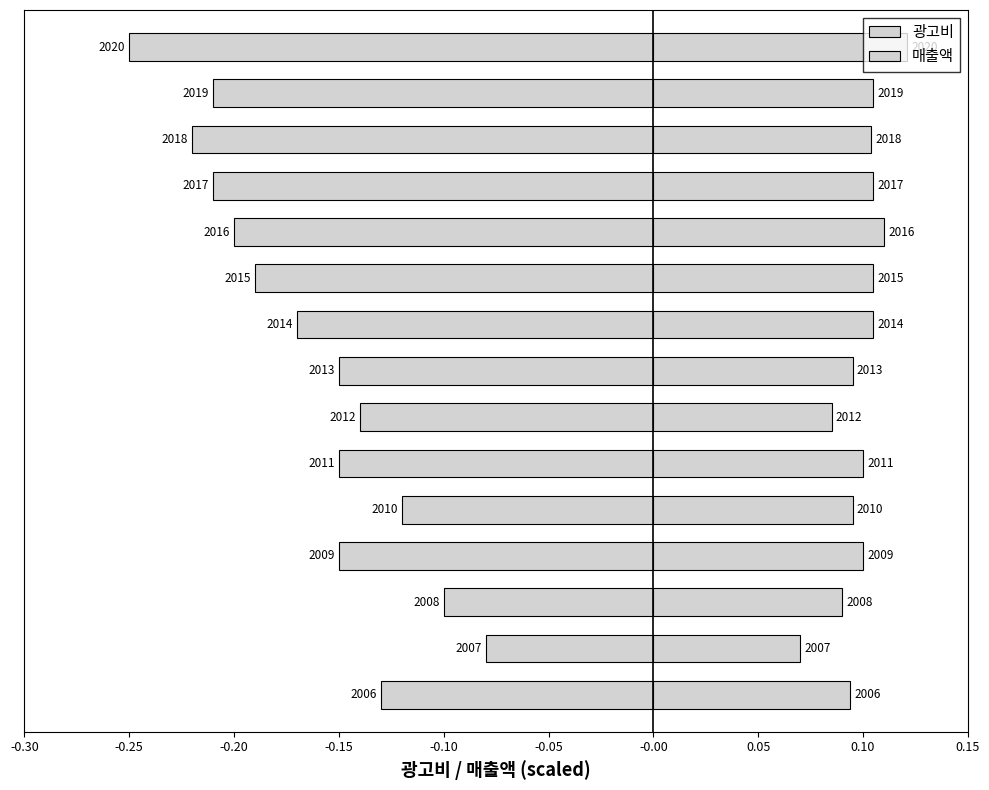

Reading left to right, what are all the values shown in this chart?

광고비: -0.1	-0.1	-0.1	-0.1	-0.1	-0.1	-0.1	-0.1	-0.2	-0.2	-0.2	-0.2	-0.2	-0.2	-0.2
매출액: 0.1	0.1	0.1	0.1	0.1	0.1	0.1	0.1	0.1	0.1	0.1	0.1	0.1	0.1	0.1